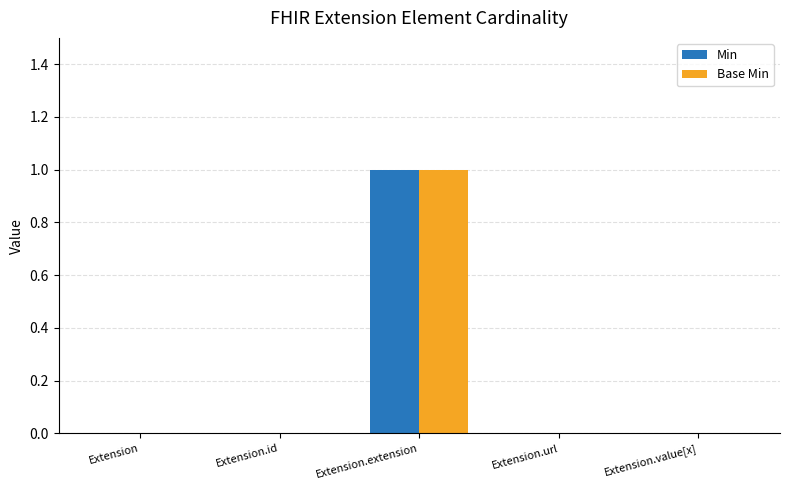

Which category has the highest value across all series?

Extension.extension